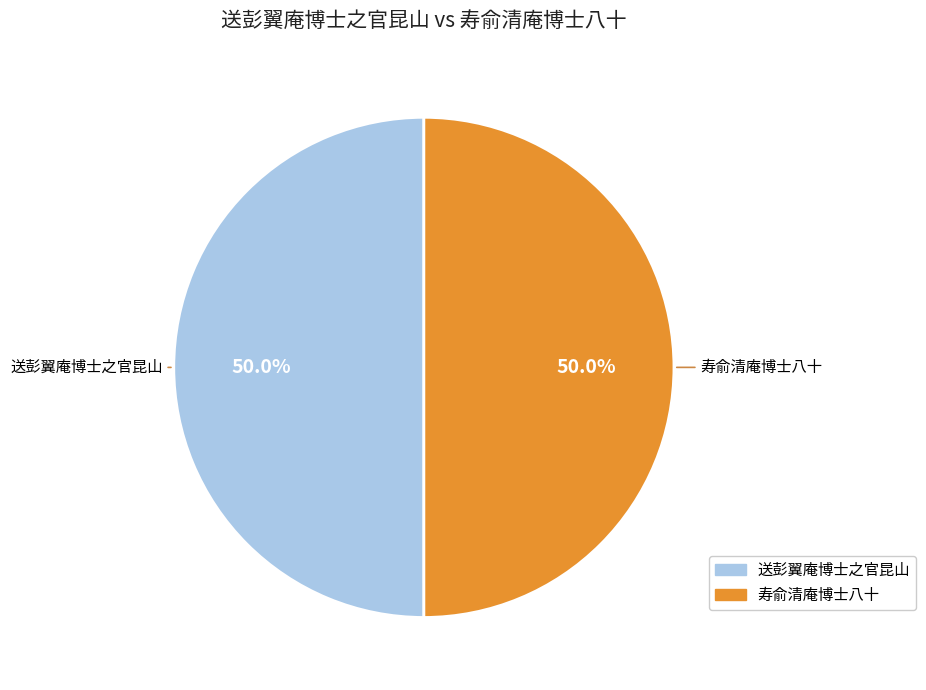

Approximately how many times larger is the value at 寿俞清庵博士八十 compared to 送彭翼庵博士之官昆山?

1.0